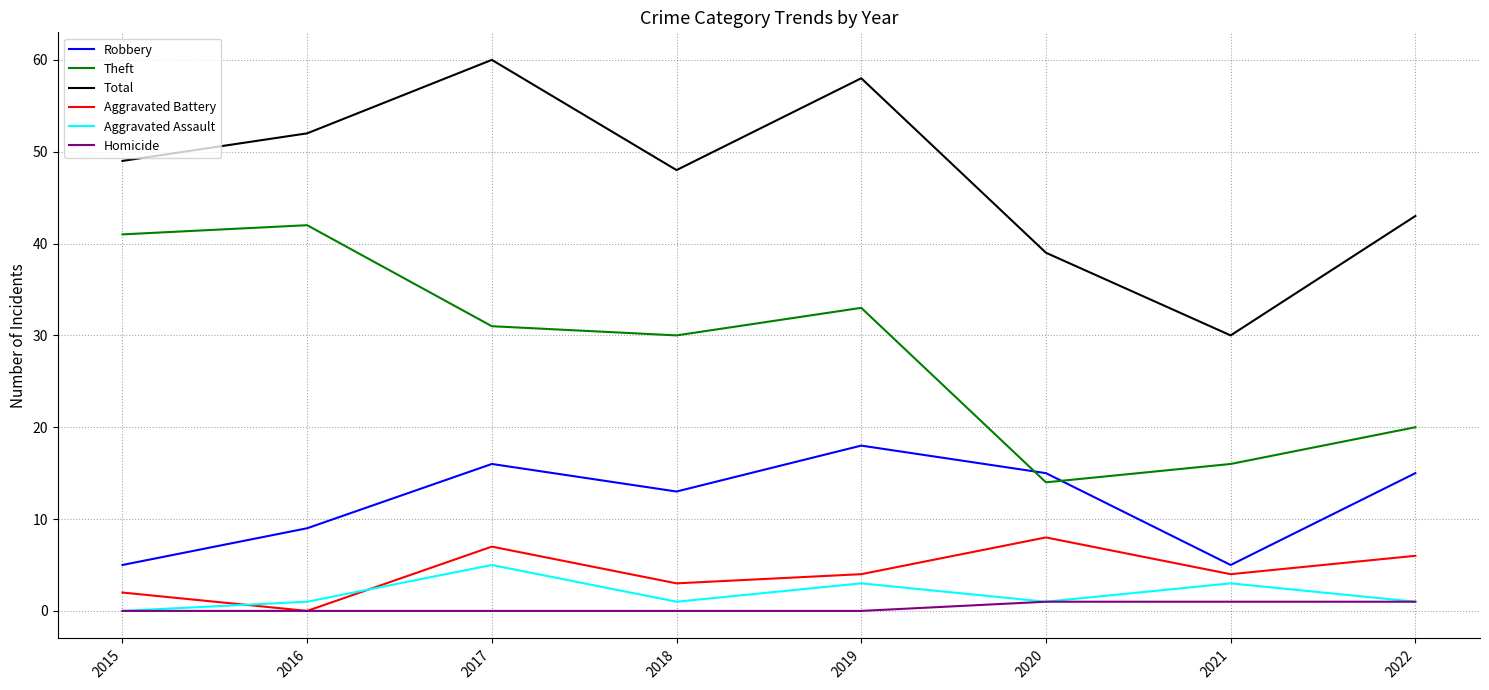

Which label corresponds to the largest value in the chart?

2017